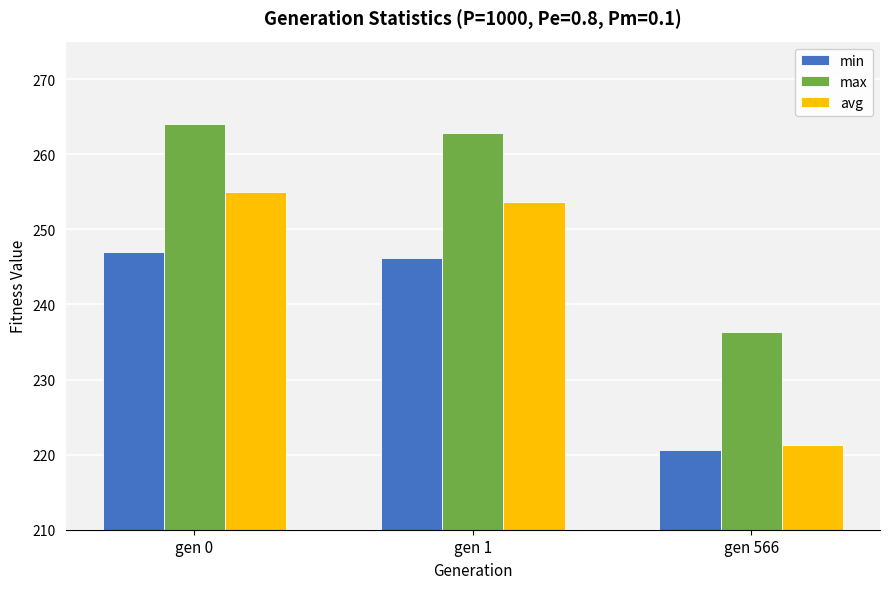

What is the average value of the avg series?

243.3